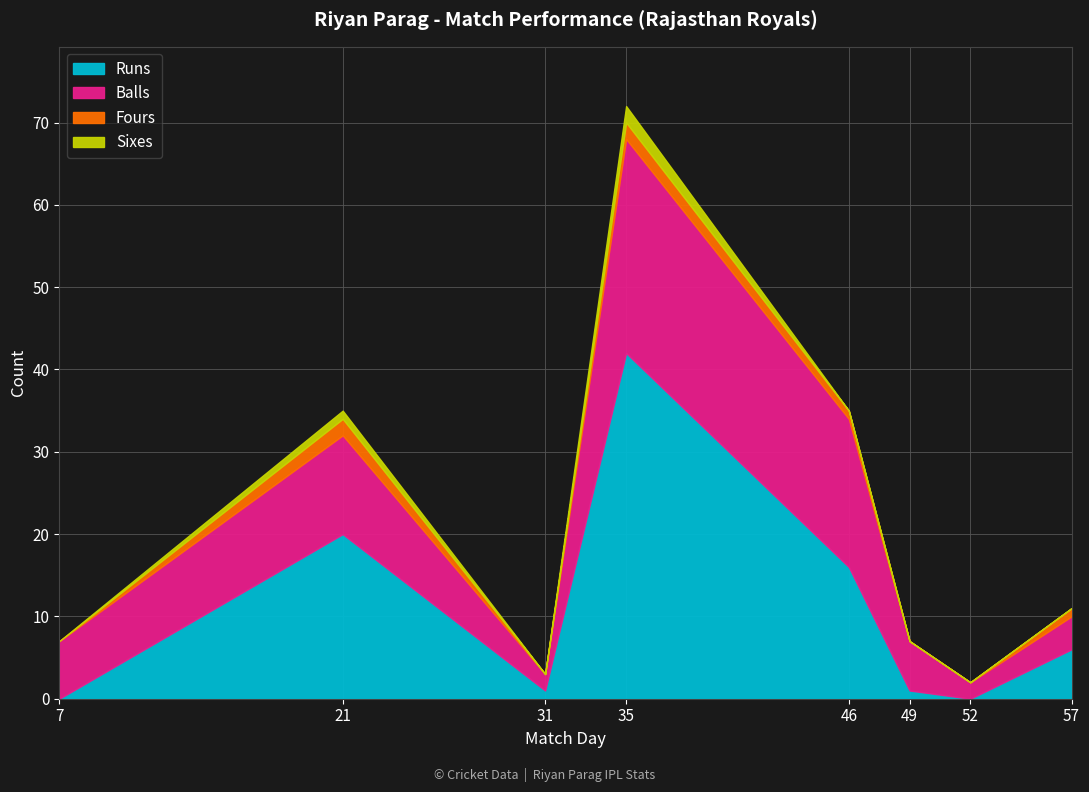

Which series has the largest total across all categories?

Runs